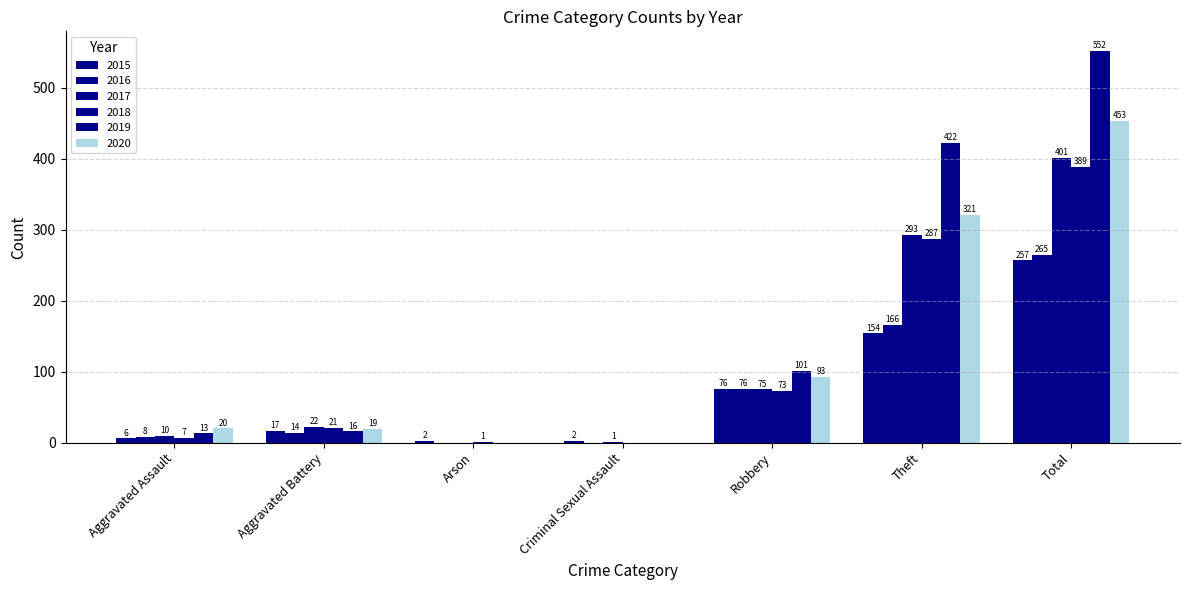

How many data points does each series have?

7